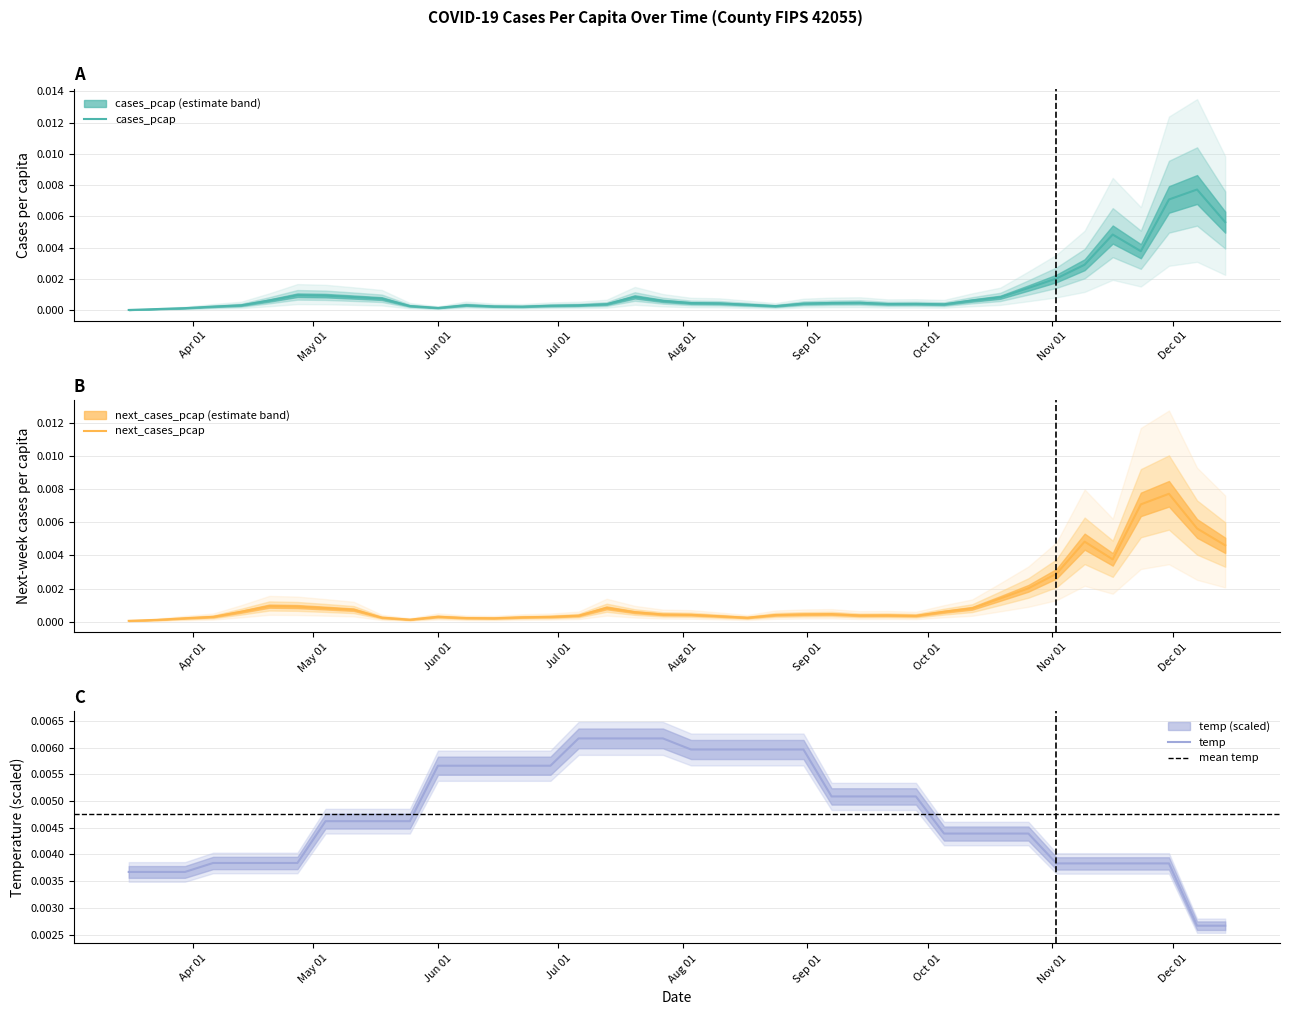

What is the label of the 10th point from the right?

2020-10-12